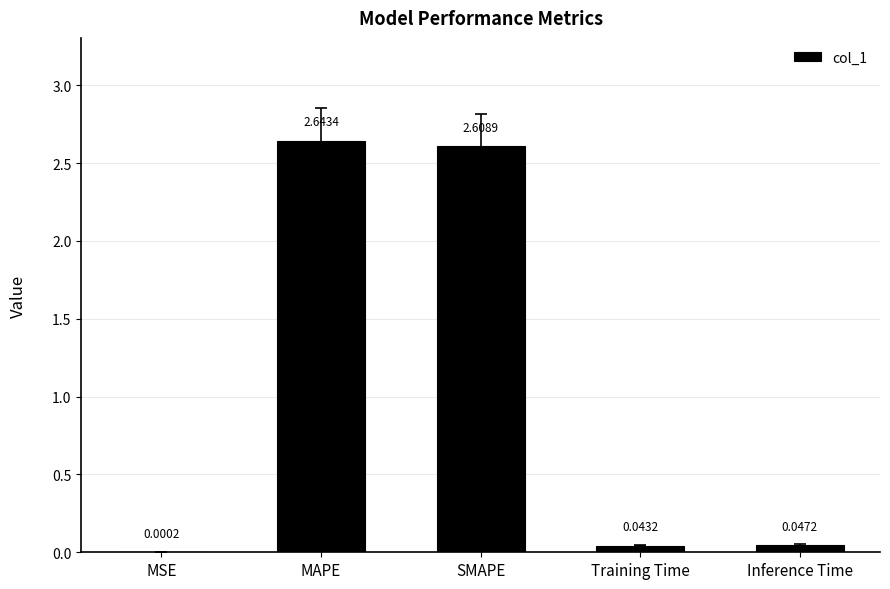

At which label is the value closest to 1?

Inference Time